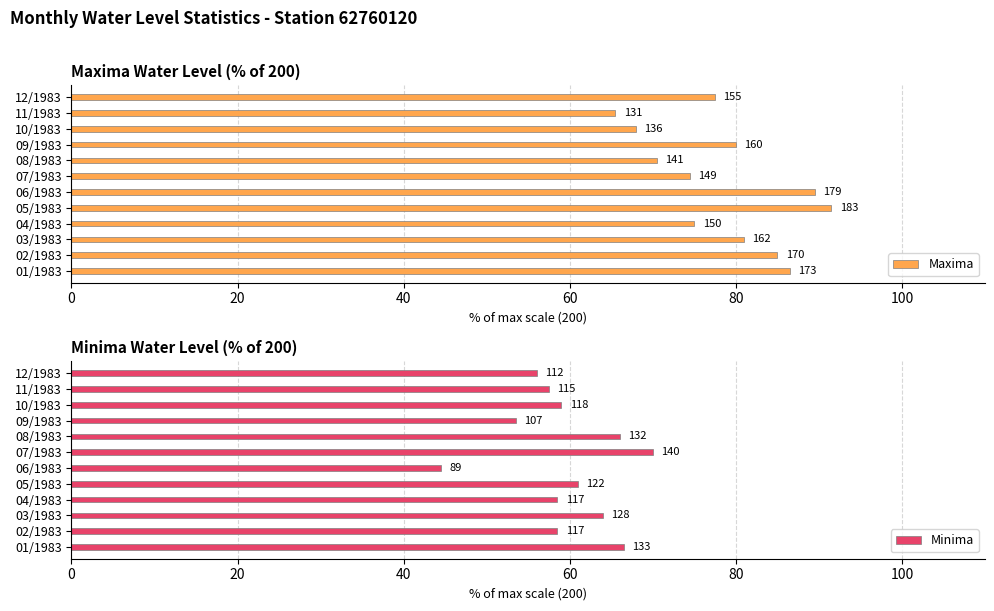

Reading left to right, what are all the values shown in this chart?

Maxima: 86.5	85.0	81.0	75.0	91.5	89.5	74.5	70.5	80.0	68.0	65.5	77.5
Minima: 66.5	58.5	64.0	58.5	61.0	44.5	70.0	66.0	53.5	59.0	57.5	56.0